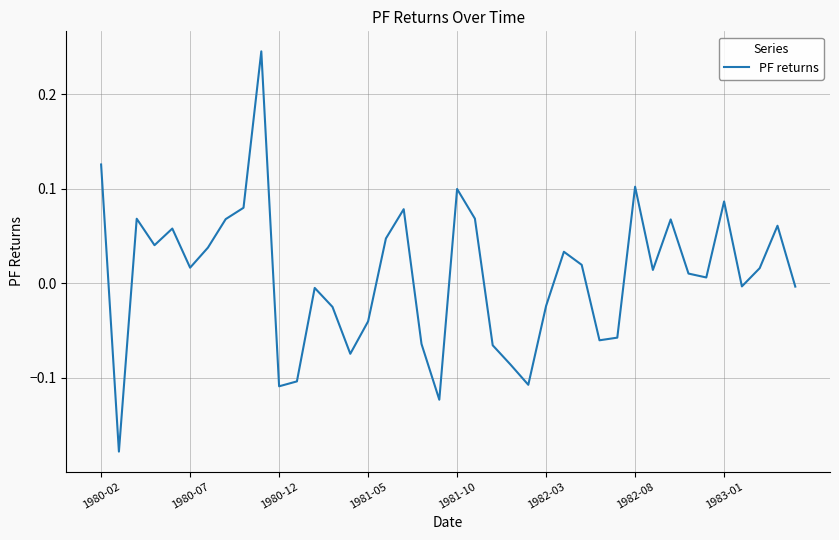

What is the difference between the maximum and minimum values?

0.4